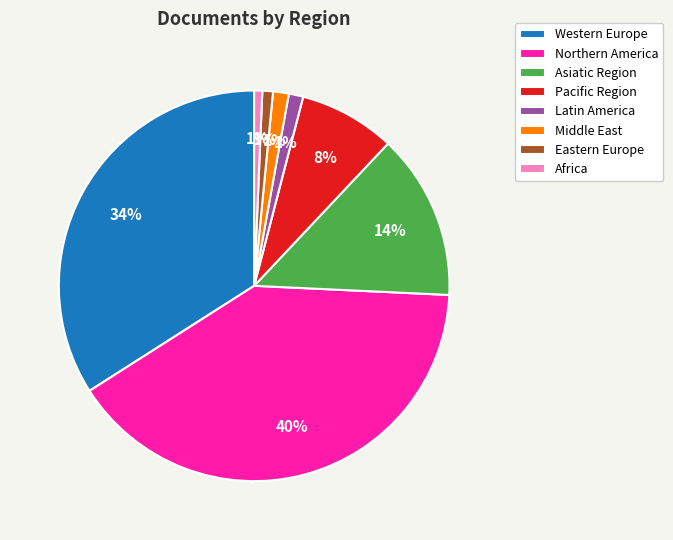

Does Western Europe represent more than half of the total?

No